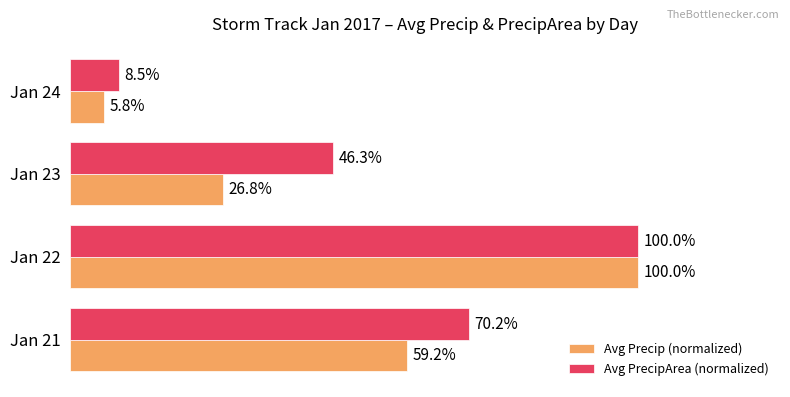

Which series has the largest total across all categories?

Avg PrecipArea (normalized)